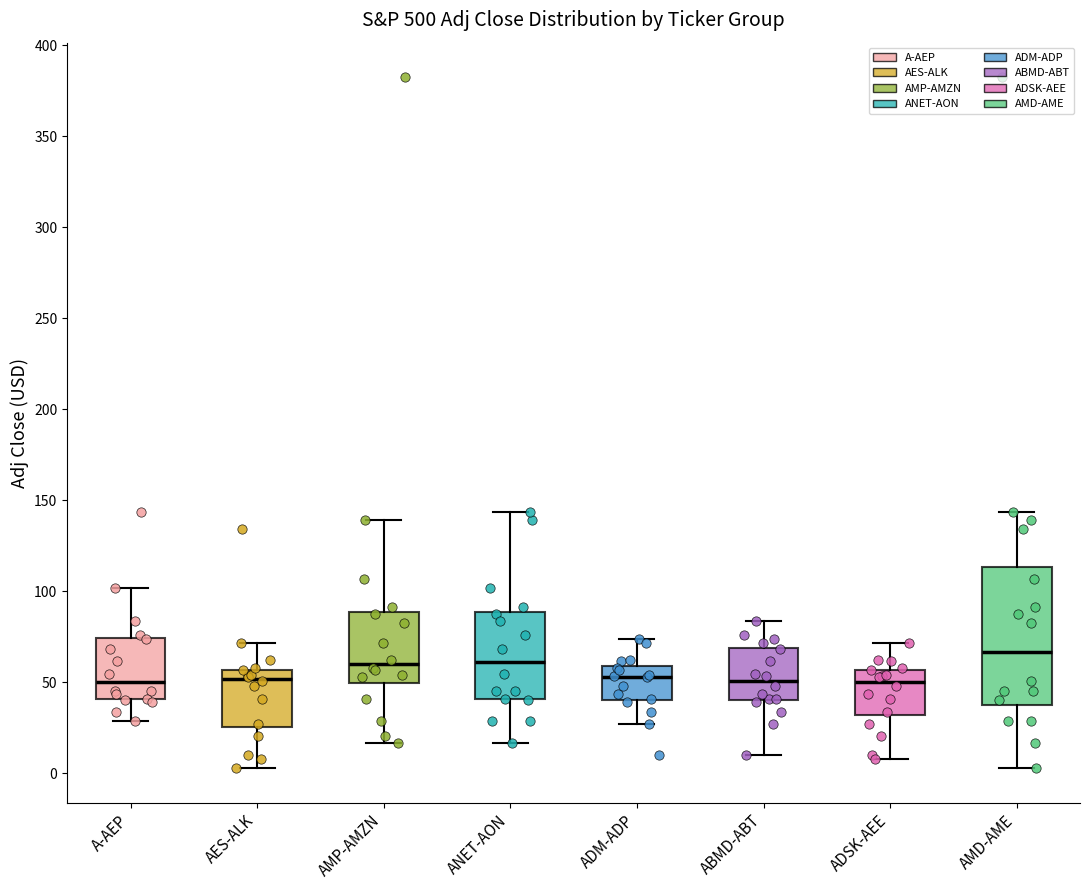

Where does the upper whisker of the box for ADSK-AEE end on the y-axis? The values are not printed on the chart, so give them approximately, as read against the axis.

70